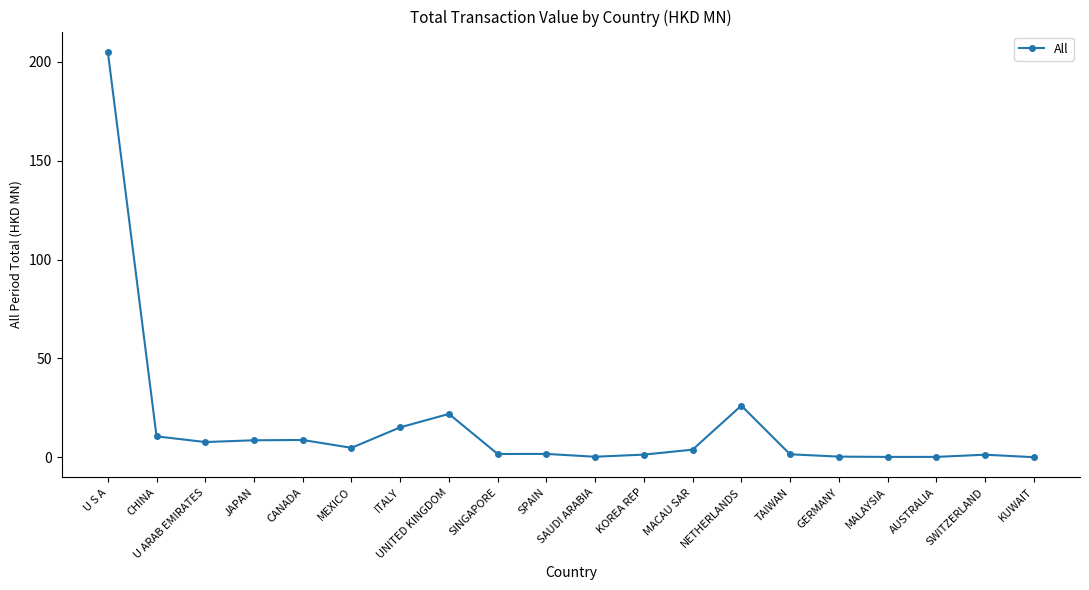

What value does the data have at NETHERLANDS?

26.2